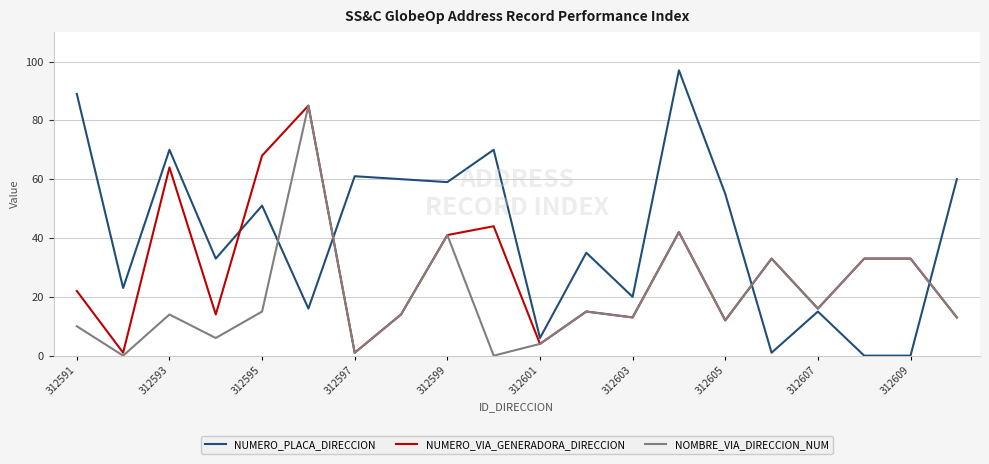

Which series has the largest total across all categories?

NUMERO_PLACA_DIRECCION